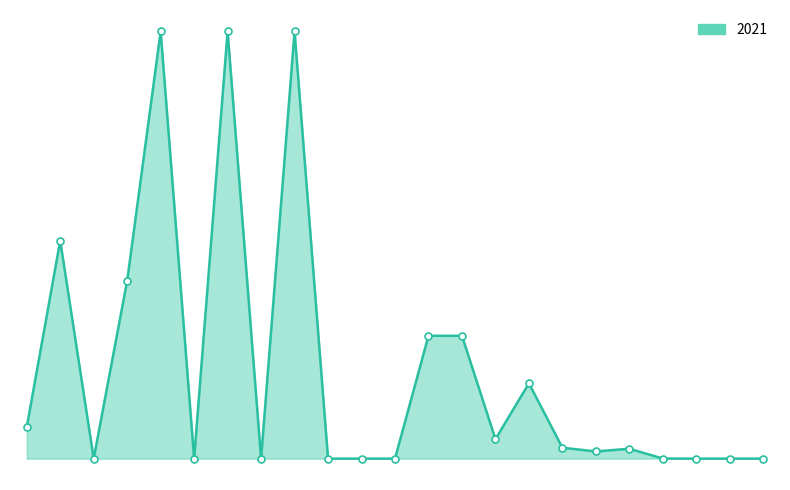

Is this an area chart (filled region under the line)?

Yes